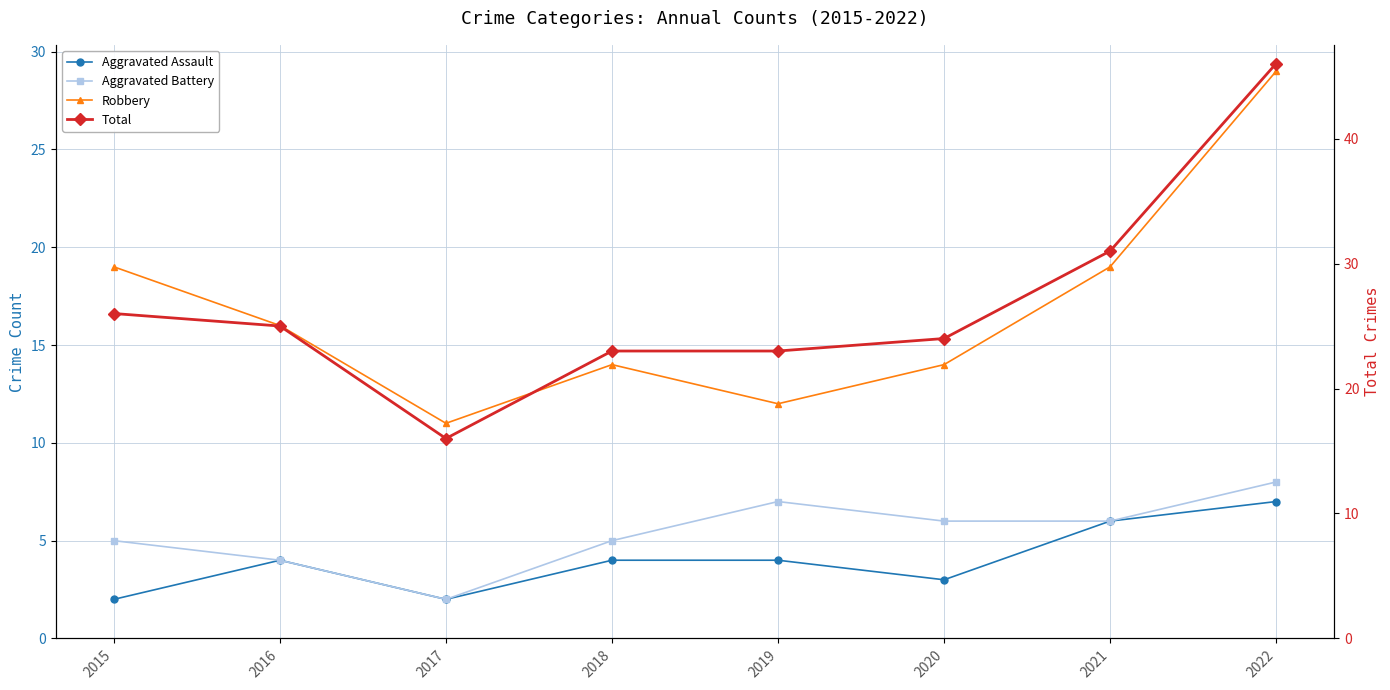

Where is the first local minimum for Robbery?

2017